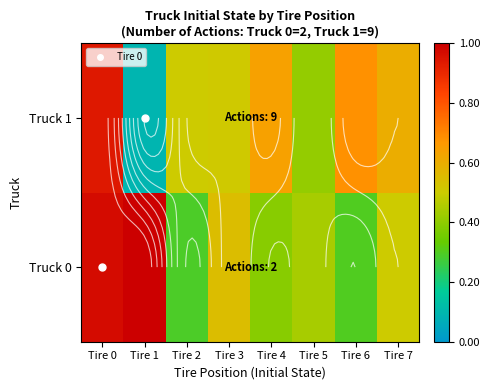

What is the total value across all series at Tire 0?

1.9